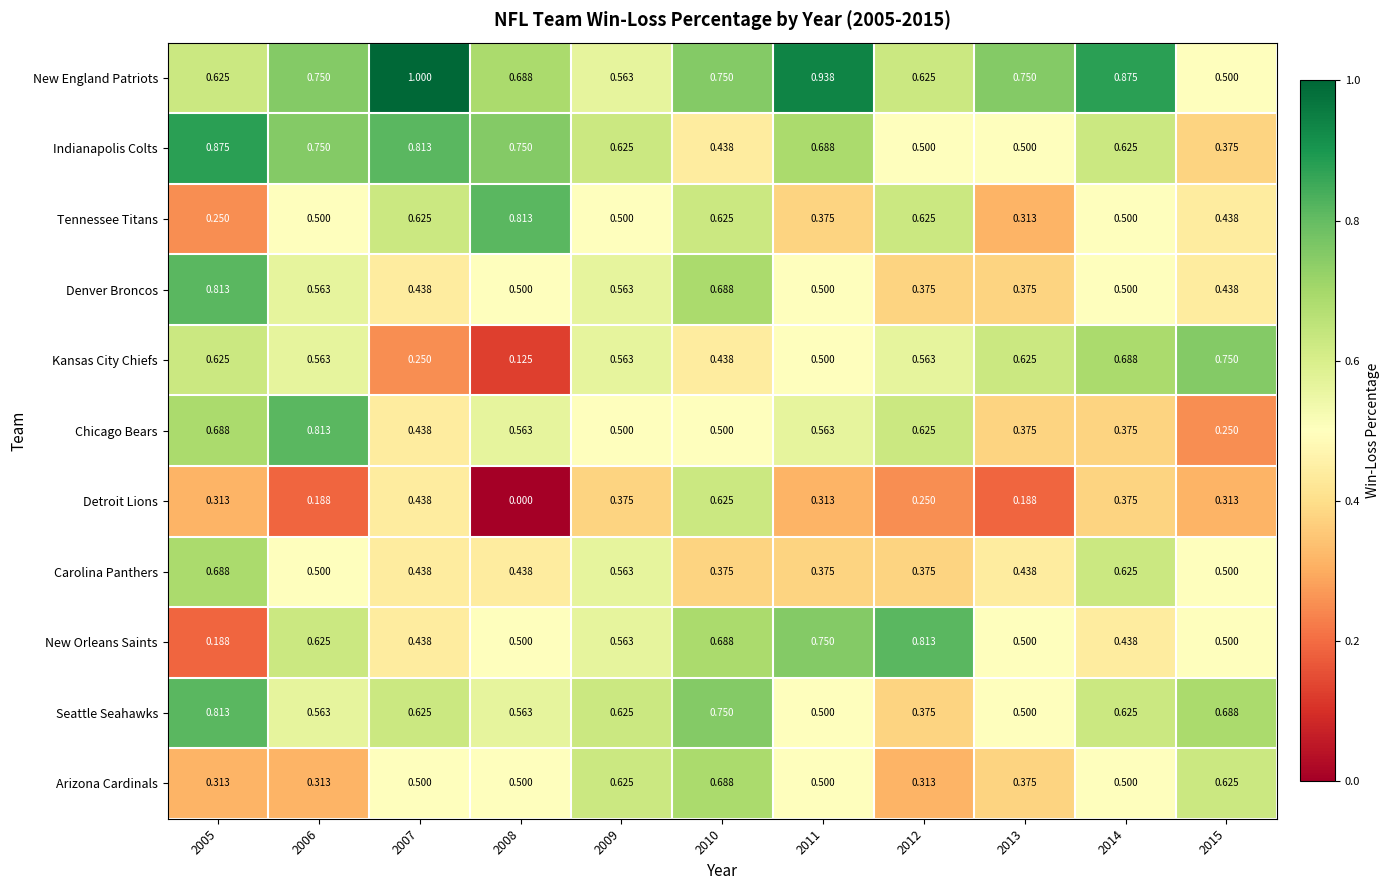

Which series has the largest total across all categories?

New England Patriots